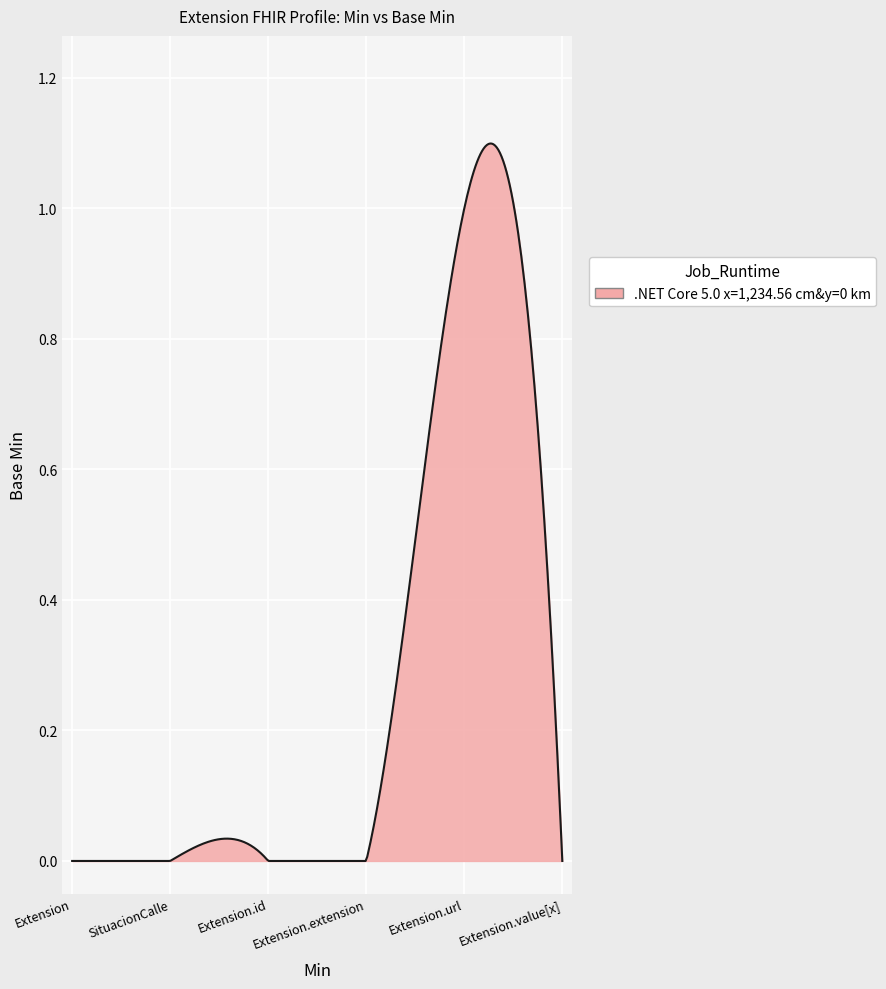

How many lines are shown in the chart?

1